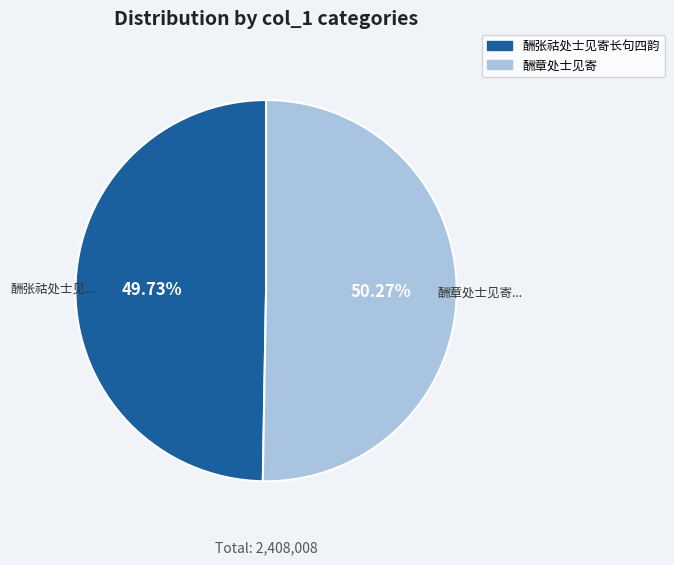

Approximately how many times larger is the value at 酬章处士见寄 compared to 酬张祜处士见寄长句四韵?

1.0